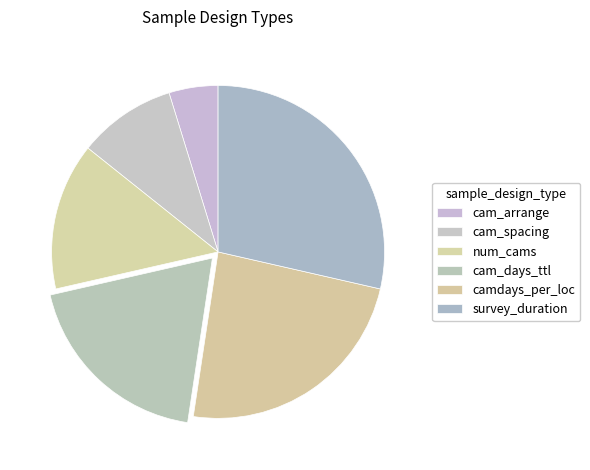

To the nearest percent, what portion does cam_days_ttl represent?

19%